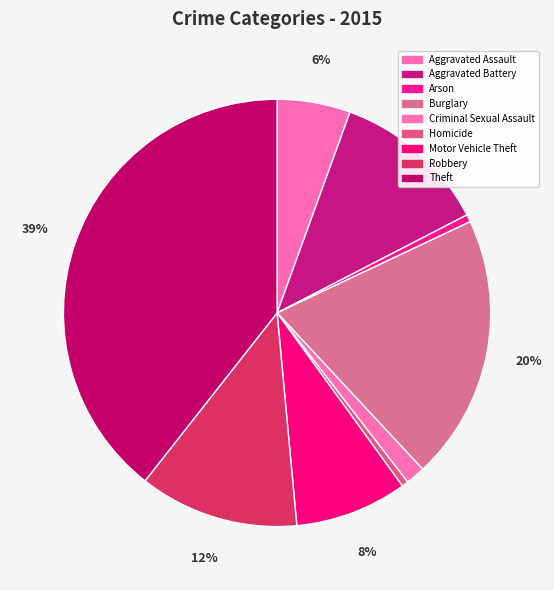

To the nearest percent, what percentage of the pie is Robbery?

12%